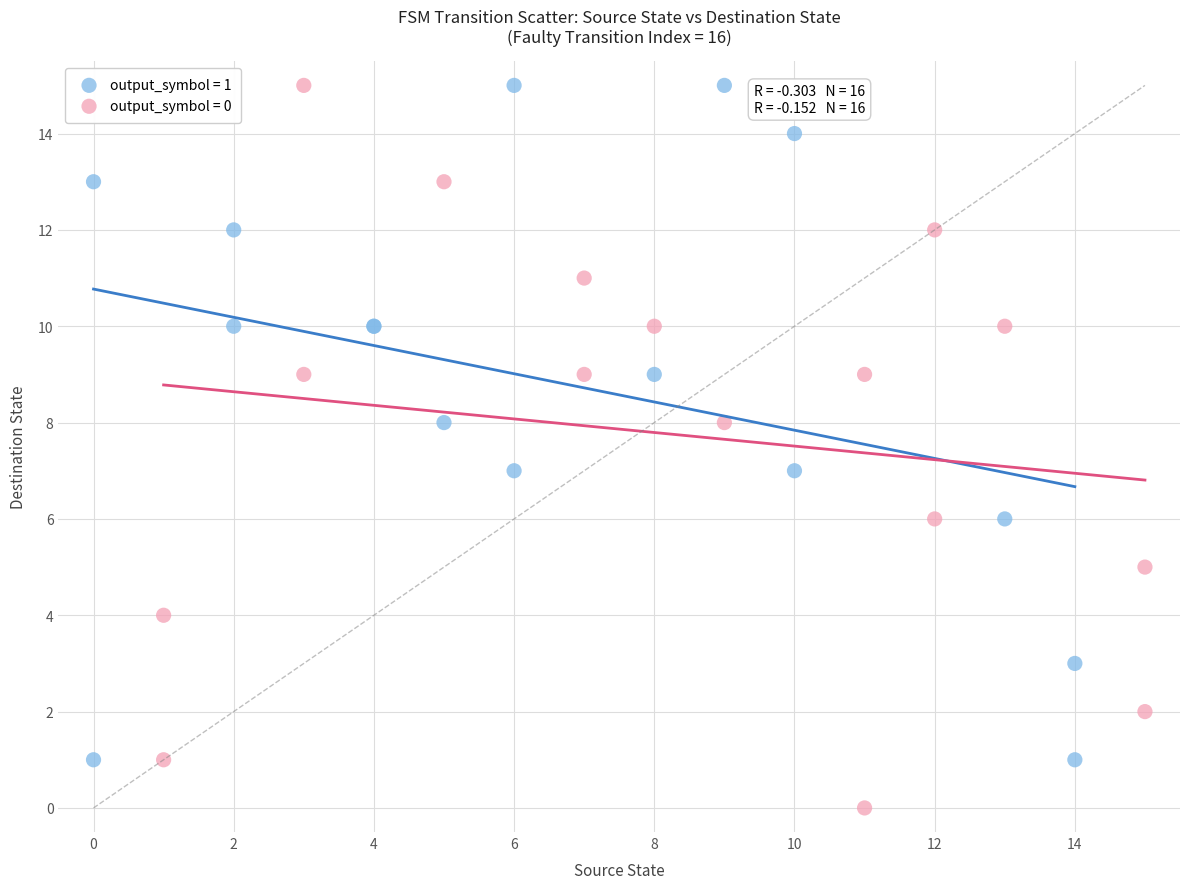

What are all the series names shown in the legend?

output_symbol = 1, output_symbol = 0